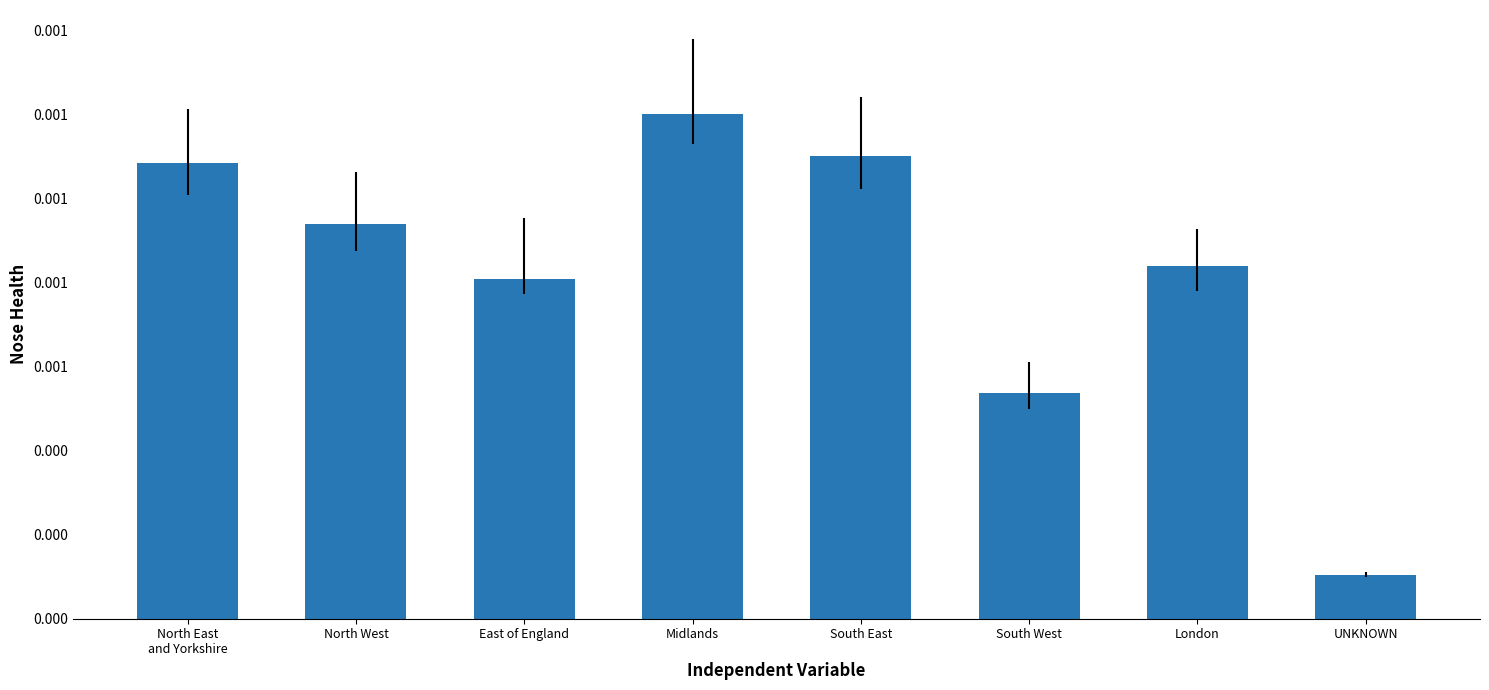

Is it true that the value at South East is 0.0?

True